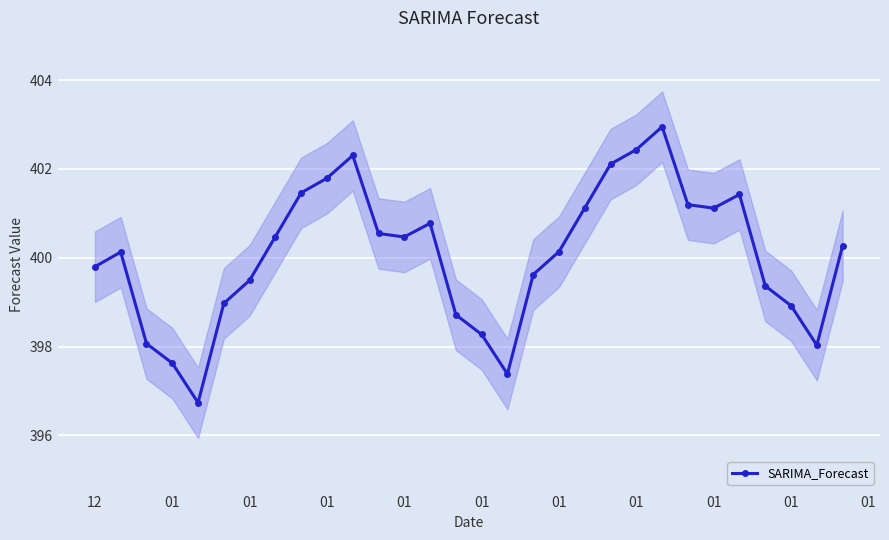

How many values in the SARIMA_Forecast series are below 400?

13